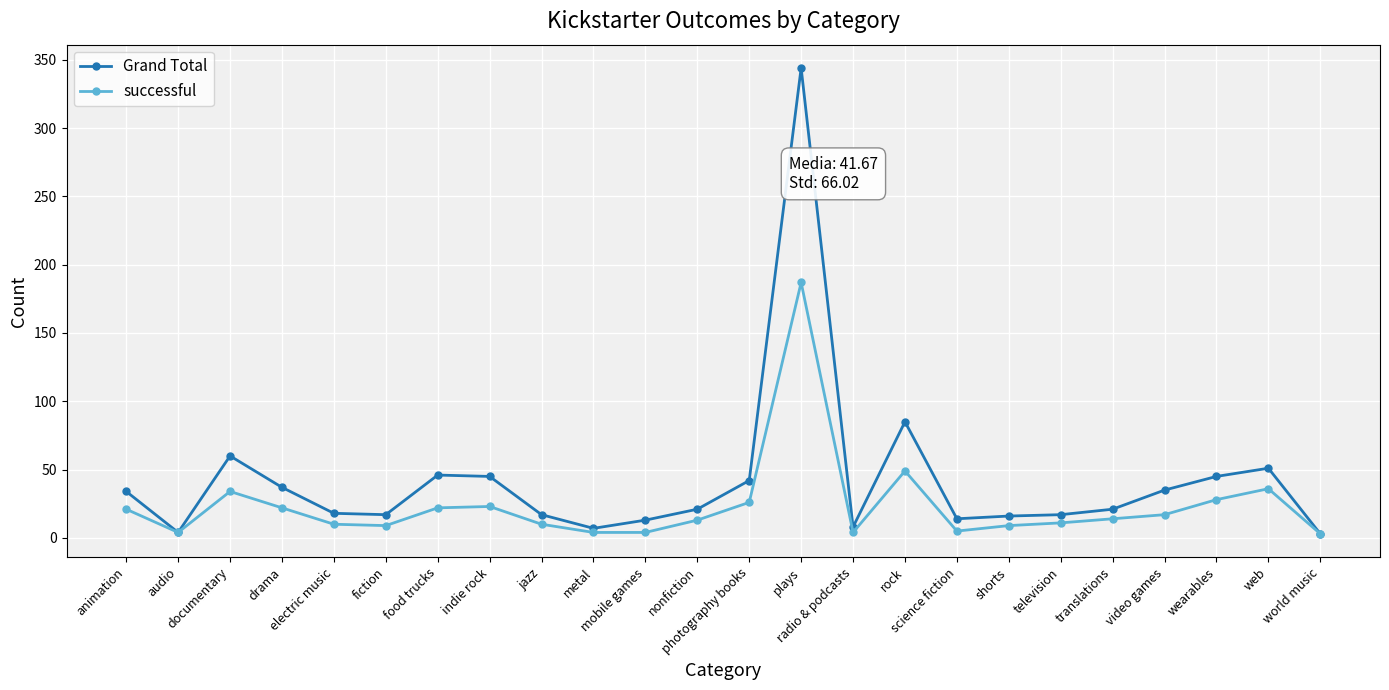

Where does the successful series first go above 14?

animation